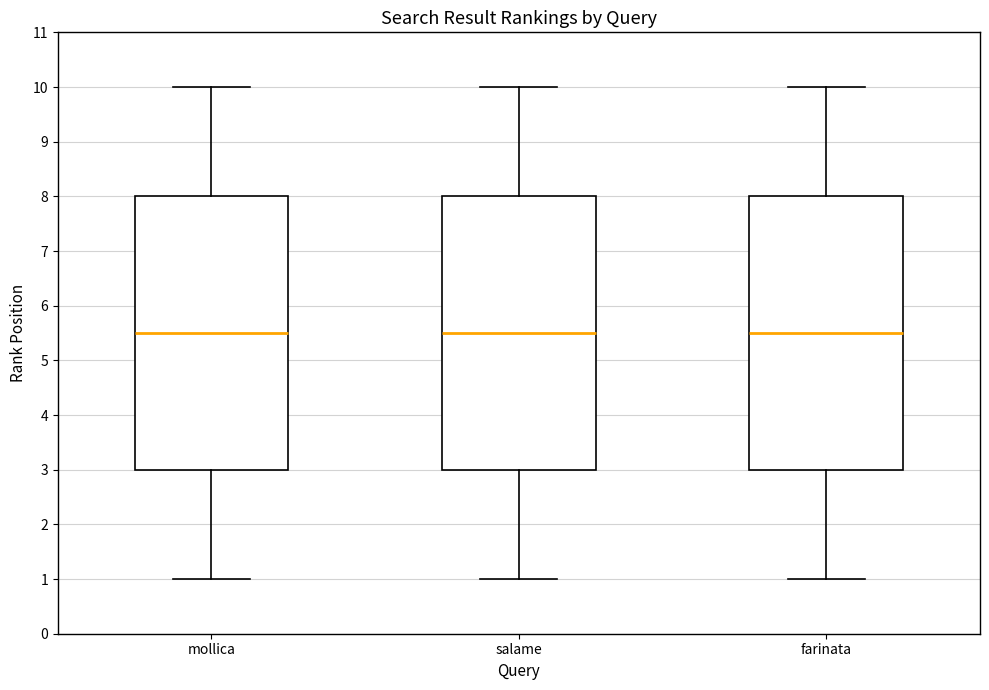

Reading left to right, read every box against the y-axis: the position of its median line, the range the box covers, and the ends of its whiskers. The values are not printed on the chart, so give them approximately, as read against the axis.

mollica: median 5.5, box 3.0 to 8.0, whiskers 1.0 to 10.0
salame: median 5.5, box 3.0 to 8.0, whiskers 1.0 to 10.0
farinata: median 5.5, box 3.0 to 8.0, whiskers 1.0 to 10.0